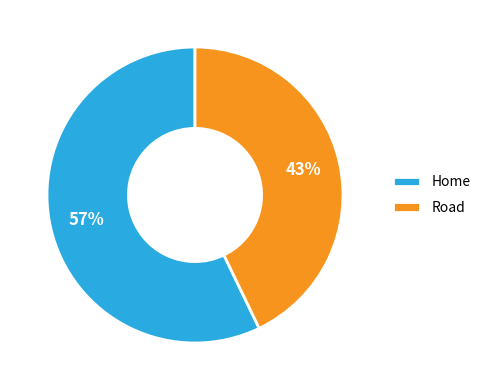

True or false: Road accounts for 51% of the total.

False